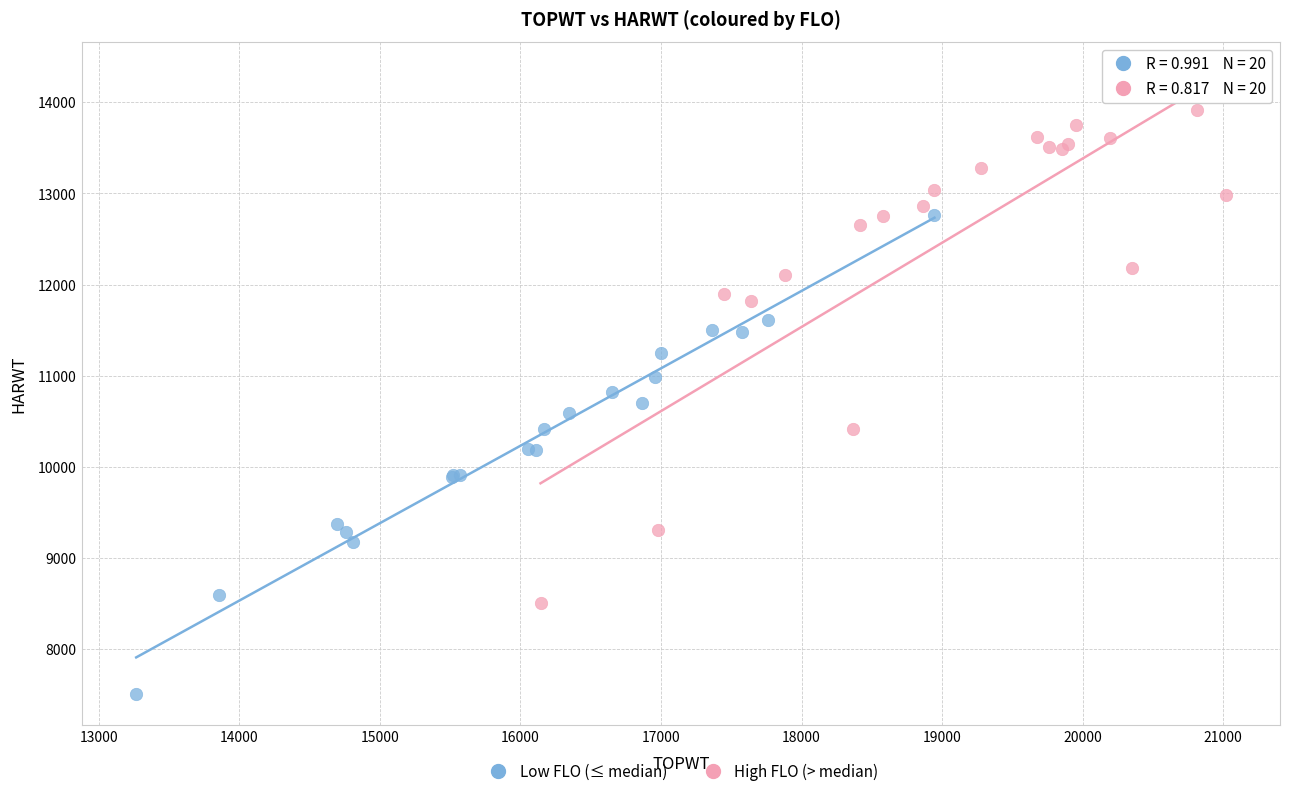

Which series contains the highest Y value?

High FLO (> median)